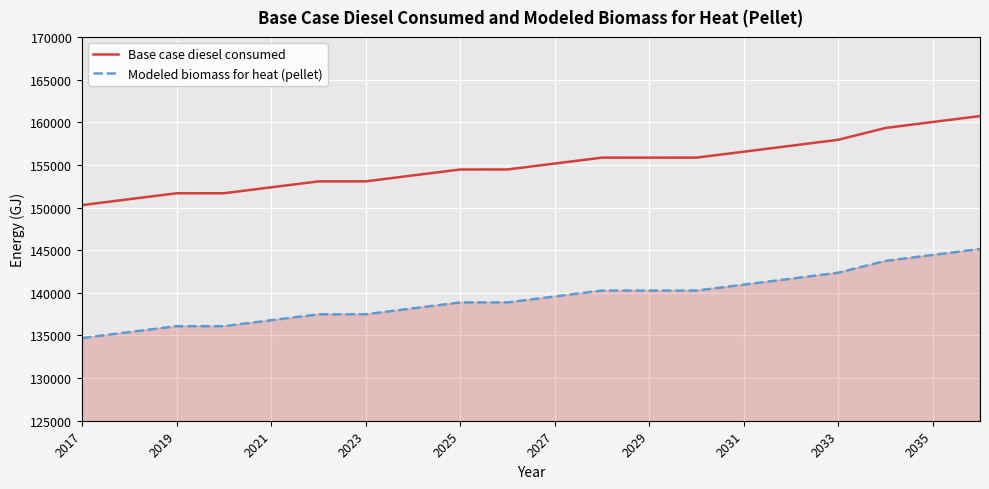

What is the lowest value of the Modeled biomass for heat (pellet) series?

134692.3